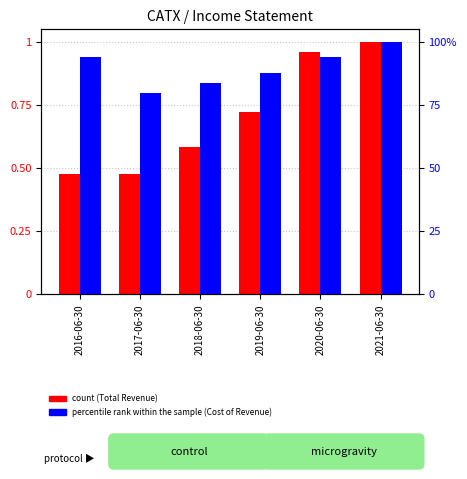

How many distinct data groups are displayed?

2